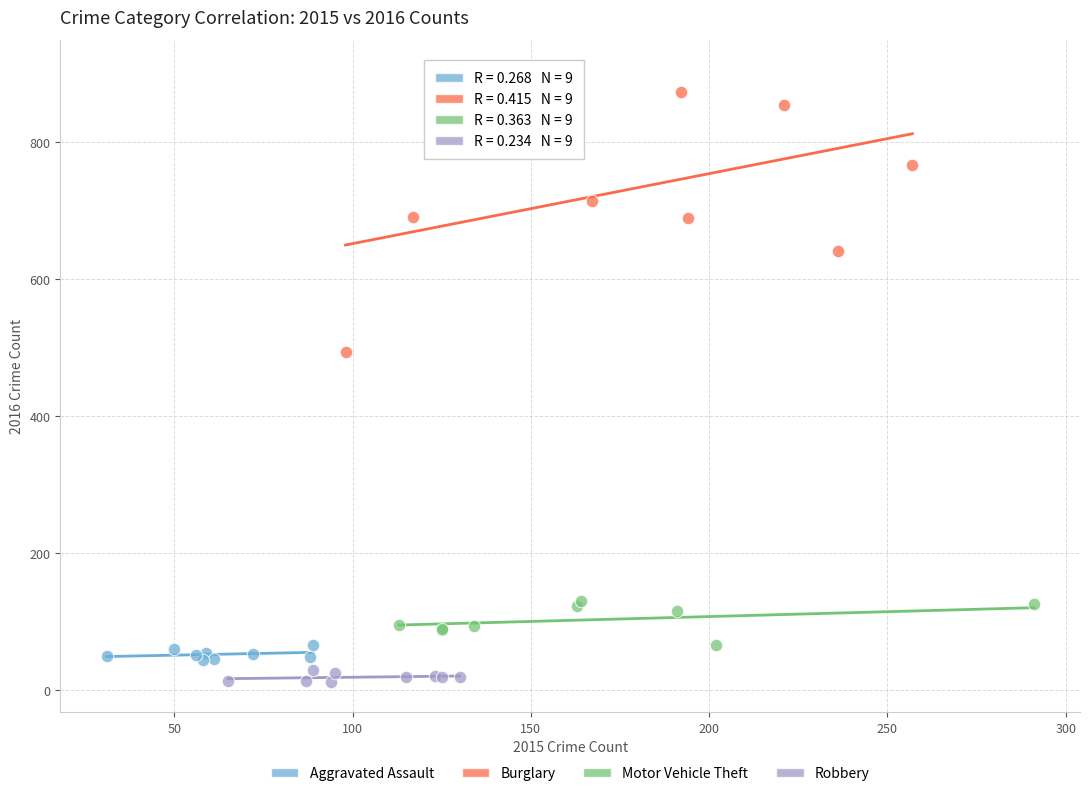

Which series reaches the maximum Y coordinate?

Burglary